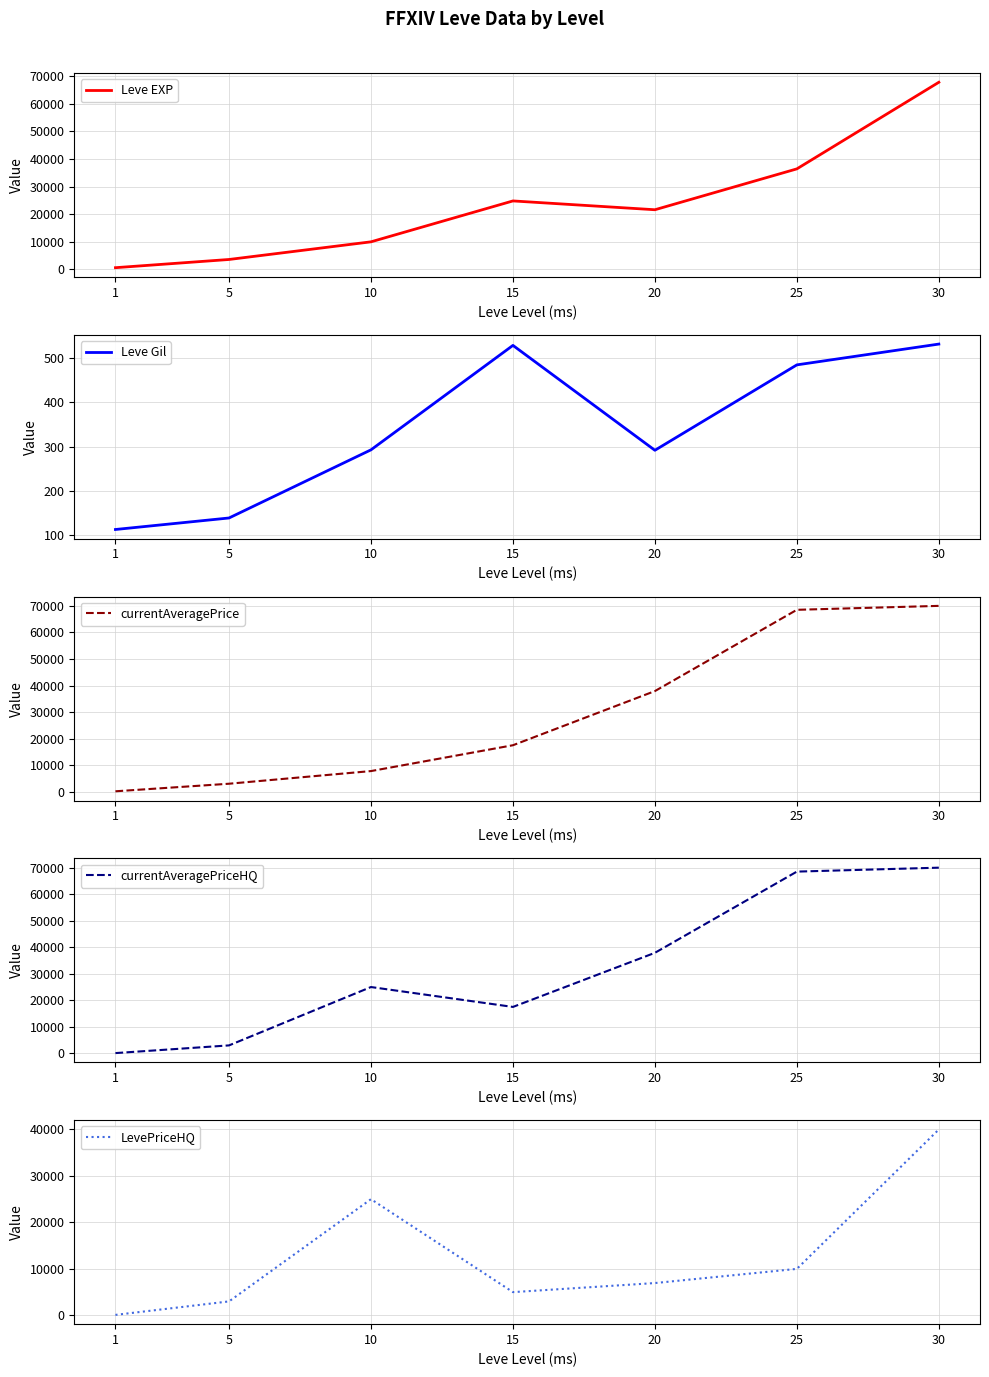

Where is the first local maximum for LevePriceHQ?

10